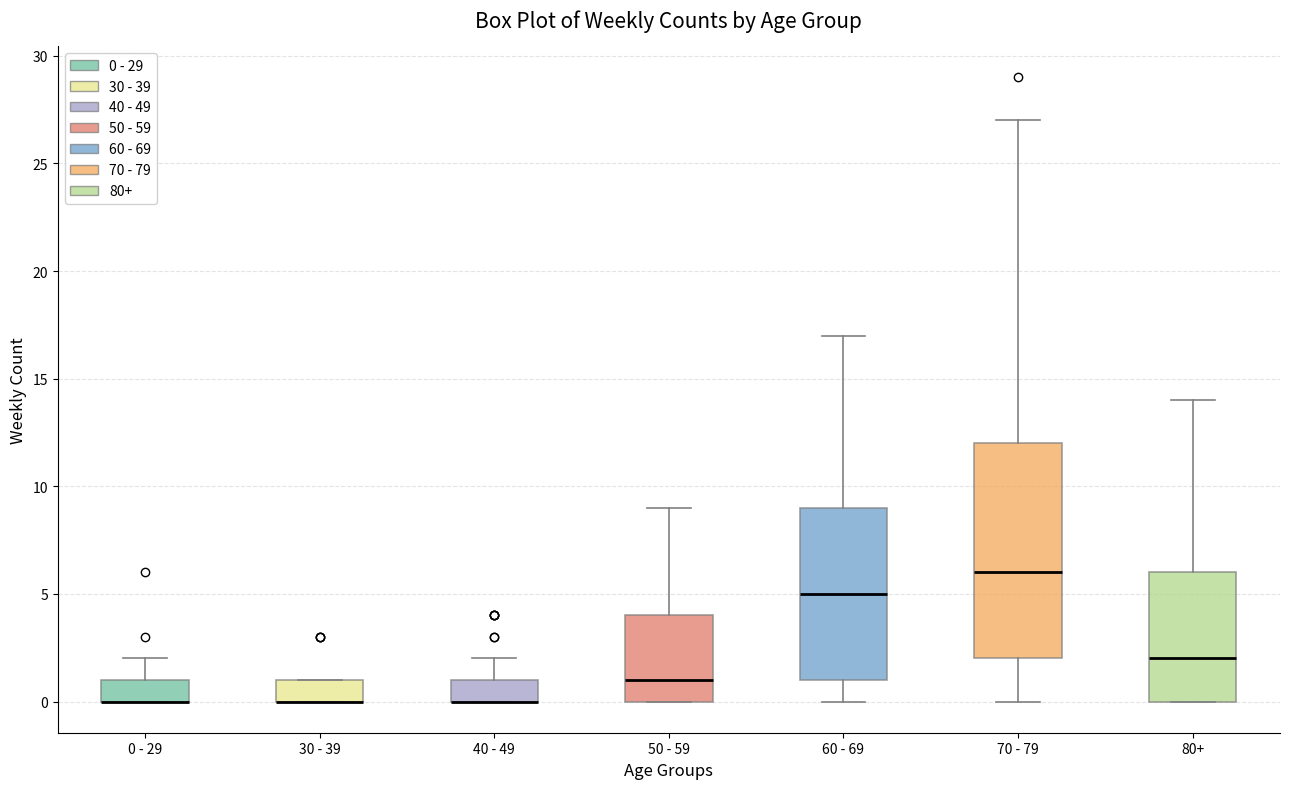

Where is the upper edge of the box for 30 - 39 on the y-axis? The values are not printed on the chart, so give them approximately, as read against the axis.

1